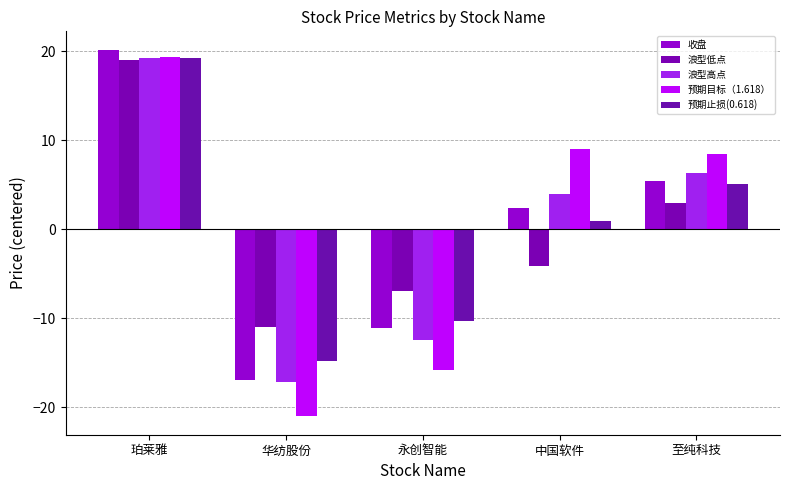

Does the chart contain stacked bars?

No